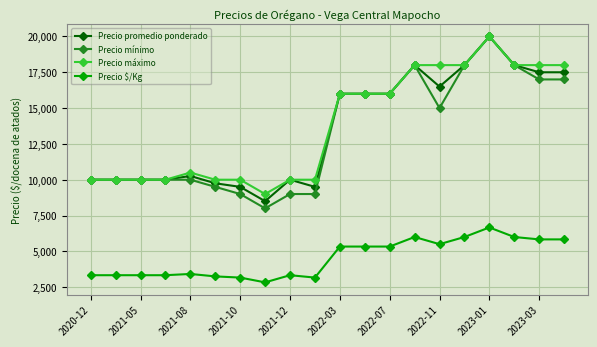

What is the value of the Precio máximo point at the 15th from the left?

18000